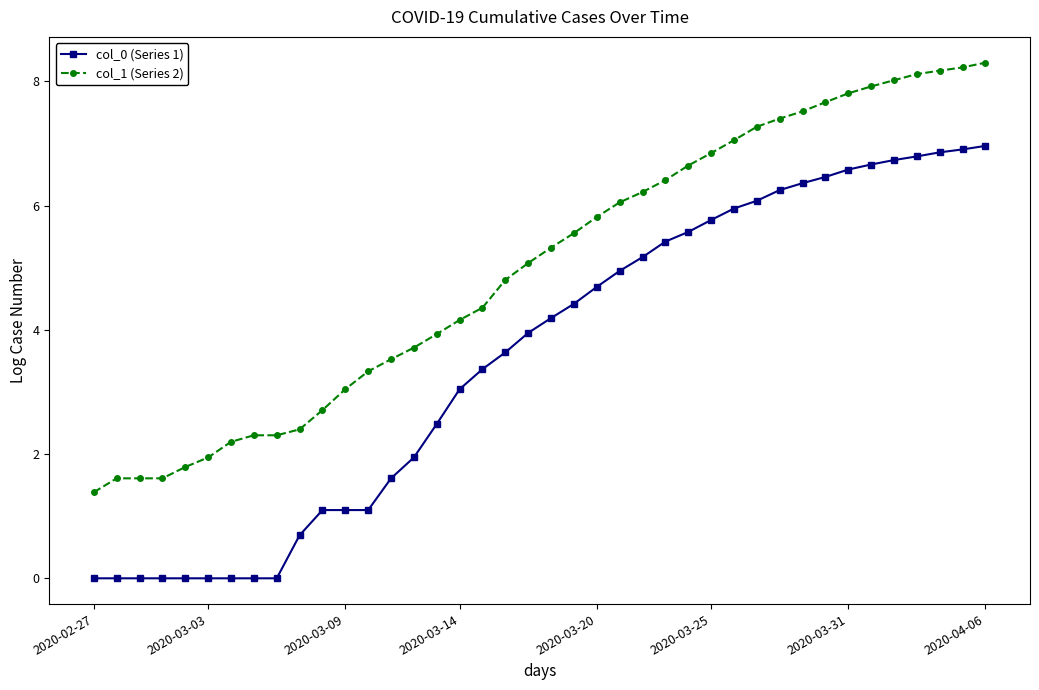

True or false: col_1 (Series 2) and col_0 (Series 1) cross at least once.

False